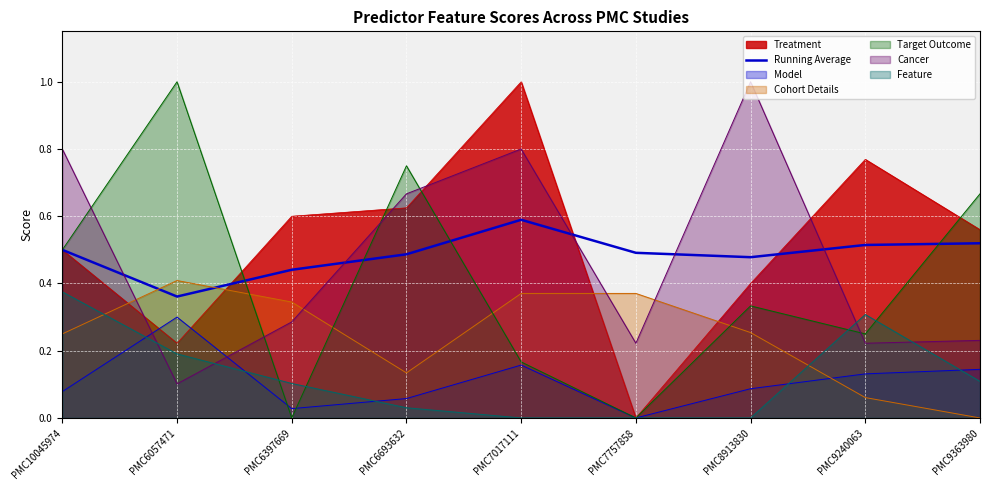

What is the sum of the values at PMC7757858 and PMC10045974?

1.0